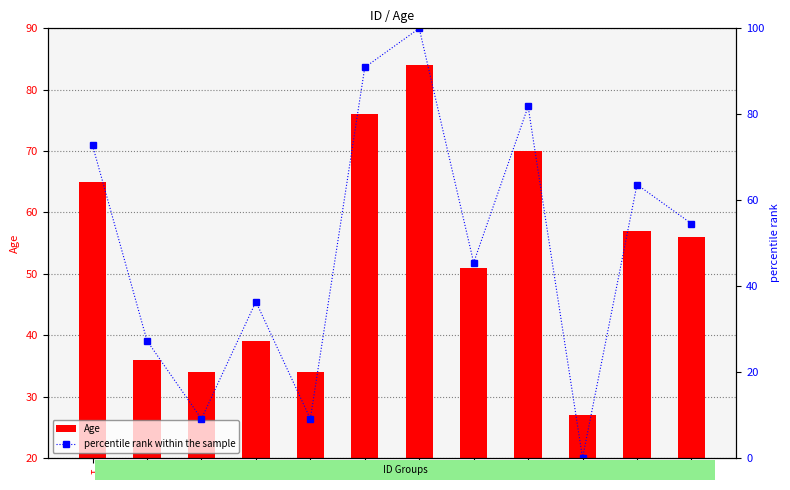

Which series has the largest range (max minus min)?

percentile rank within the sample